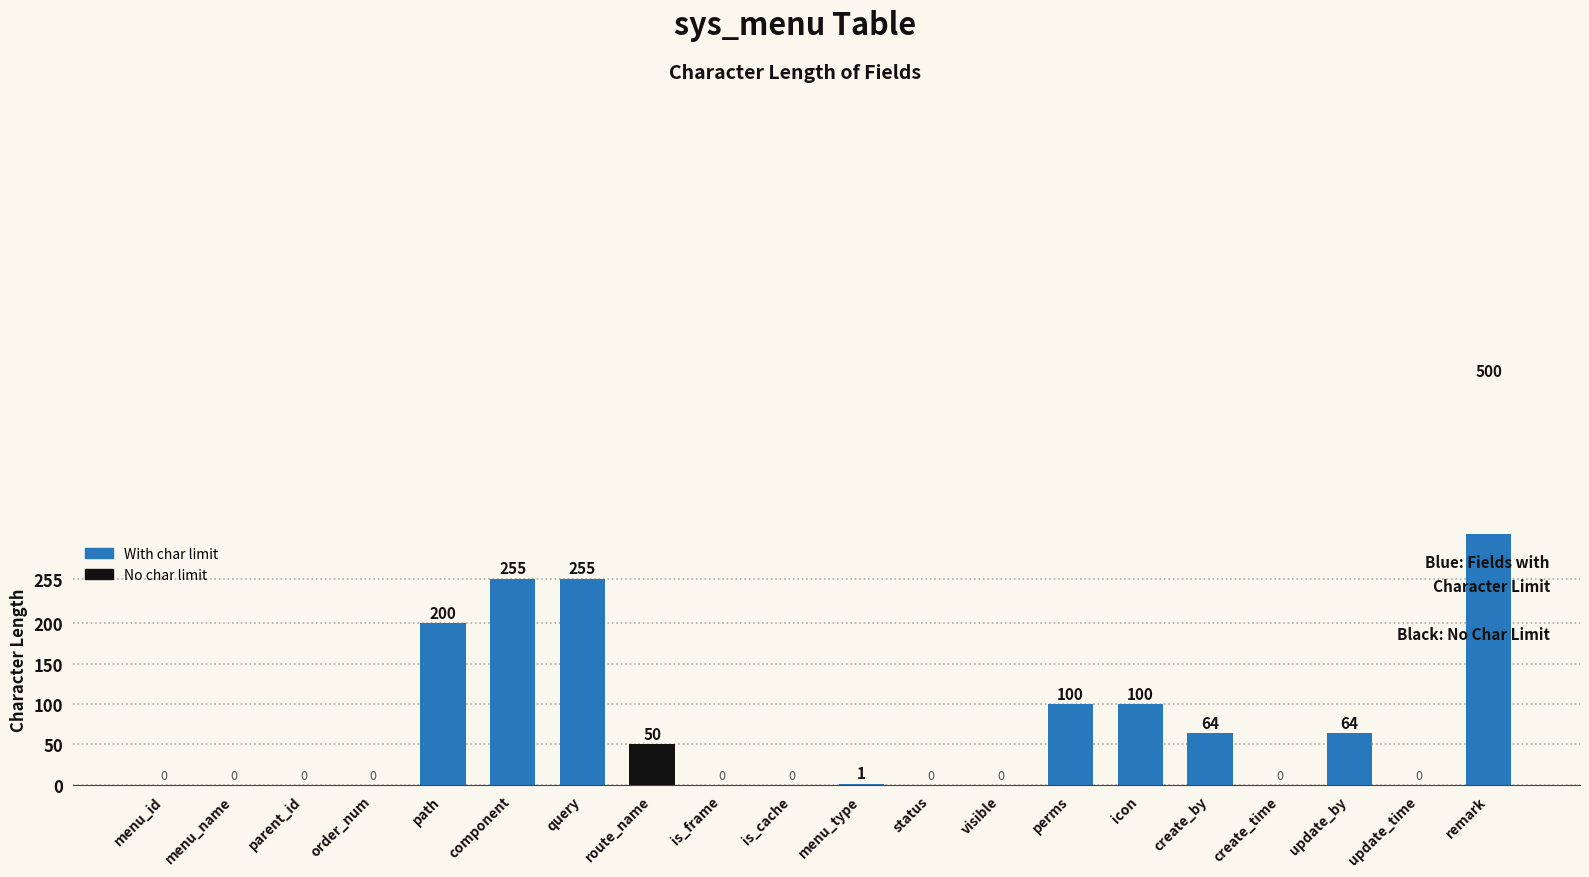

Where does the data first go above 1?

path